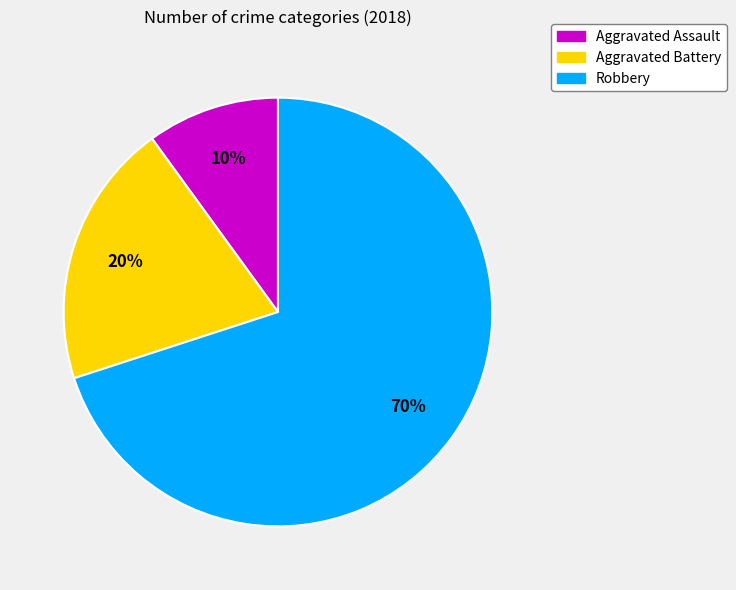

Combined, do Aggravated Battery and Aggravated Assault account for over 50%?

No